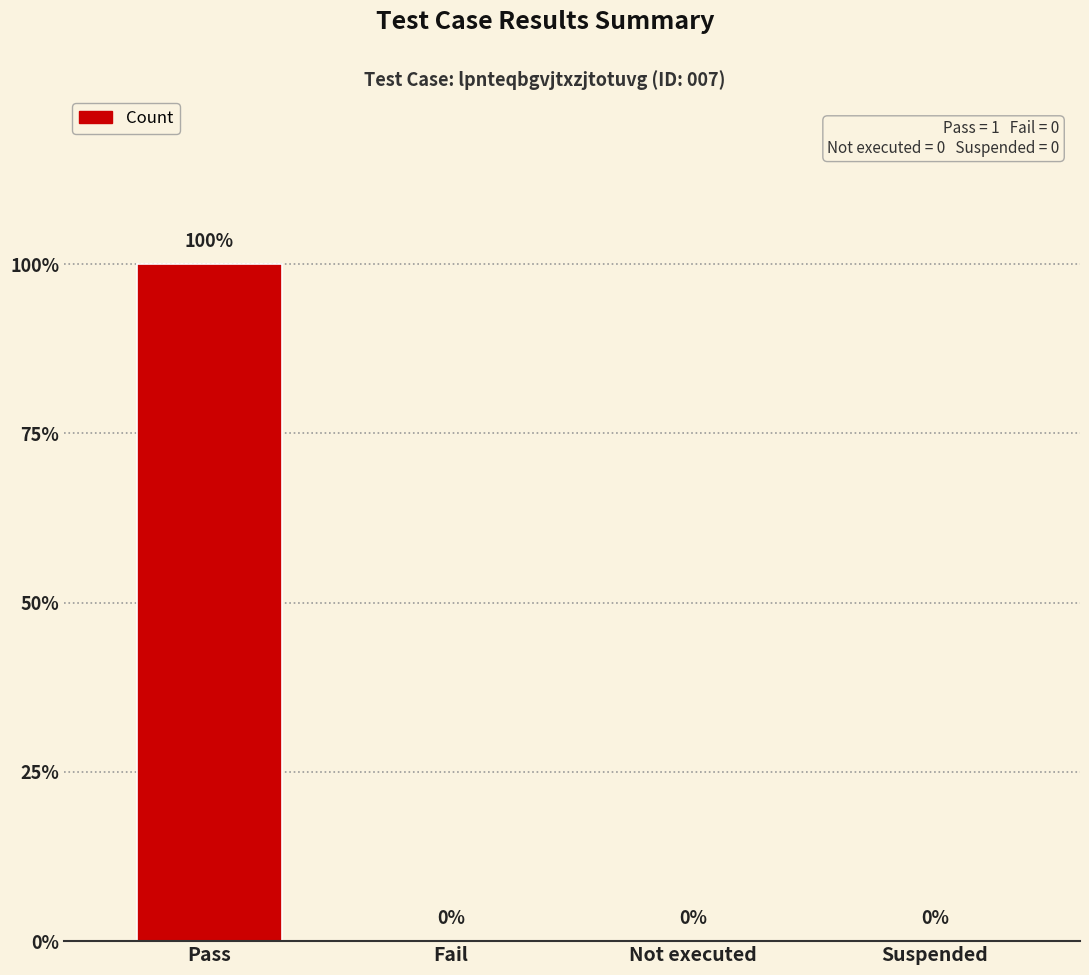

What is the value of the 1st bar from the left?

1